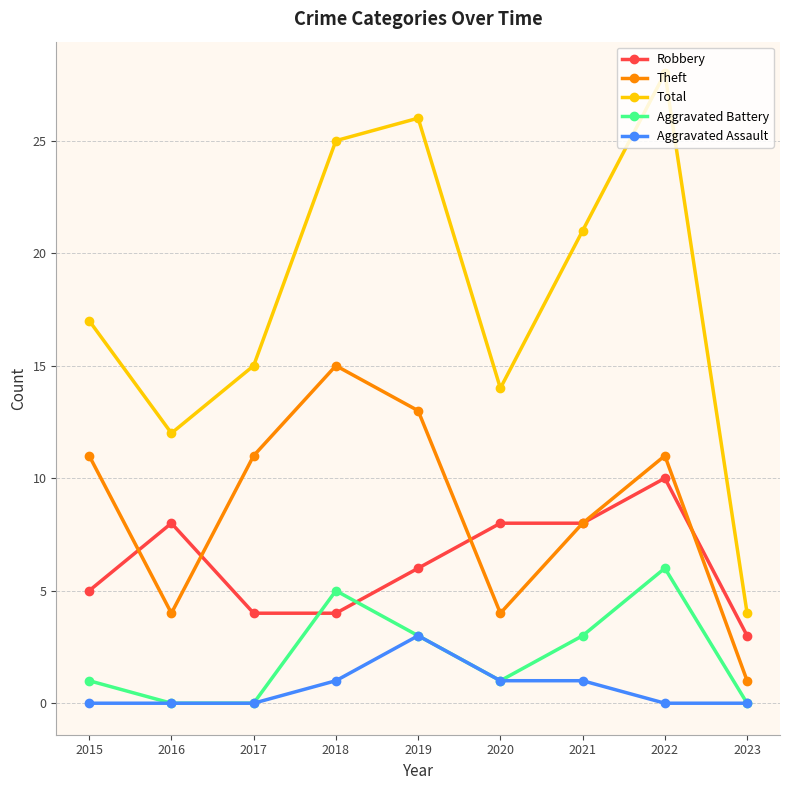

Which category has the highest value in the Aggravated Battery series?

2022